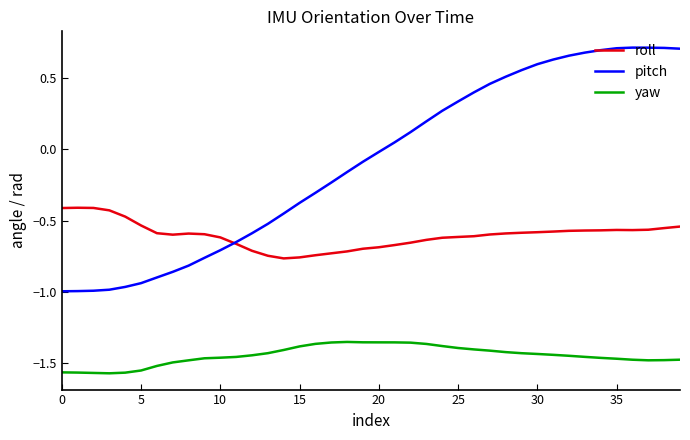

True or false: yaw and pitch cross at least once.

False